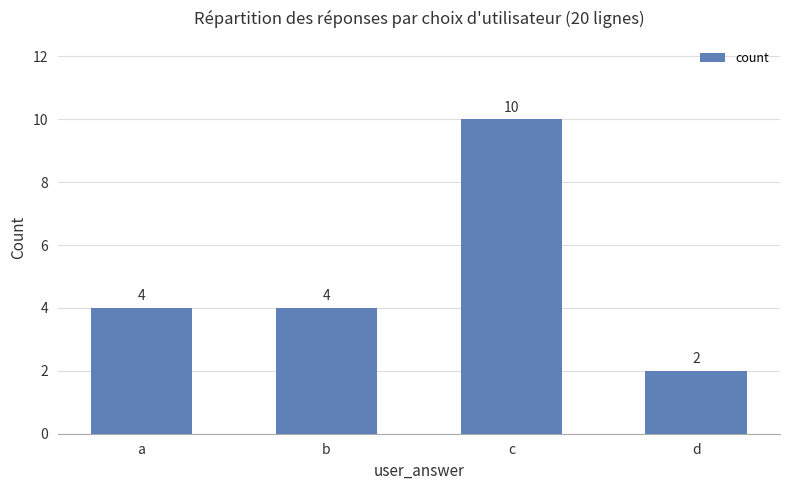

True or false: the data shows 4 at a.

True